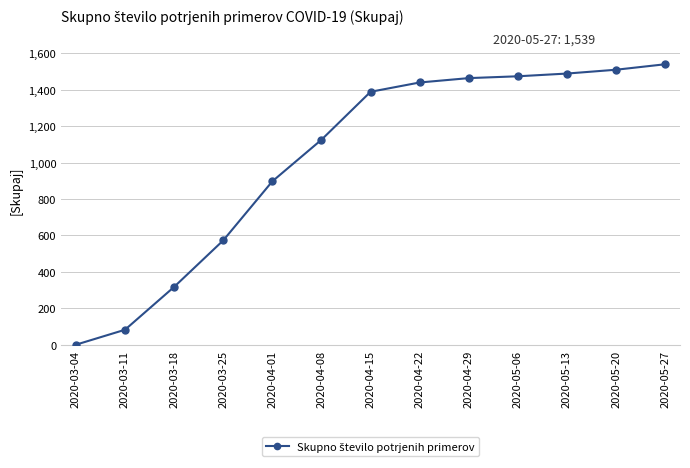

The chart shows a value of 472 at 2020-04-01. True or false?

False